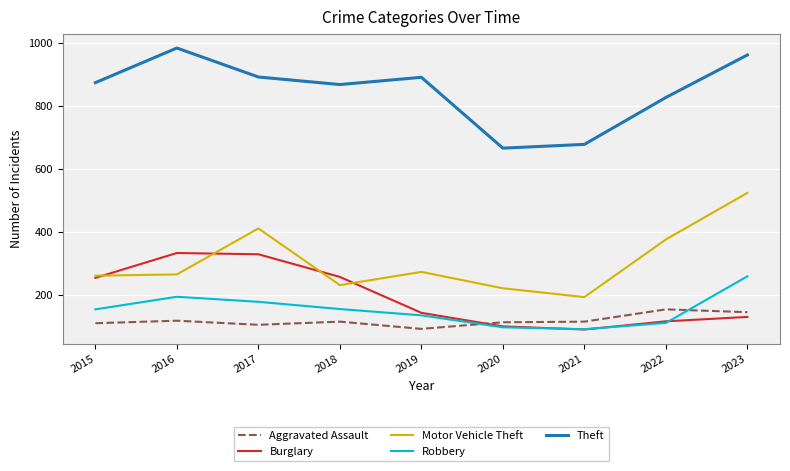

In Burglary, how many points are higher than both neighbors (excluding endpoints)?

1